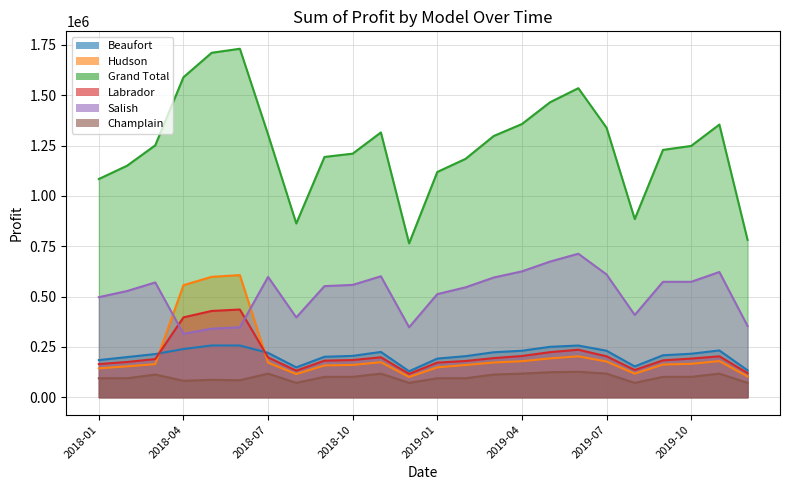

True or false: Beaufort and Grand Total intersect in this chart.

False